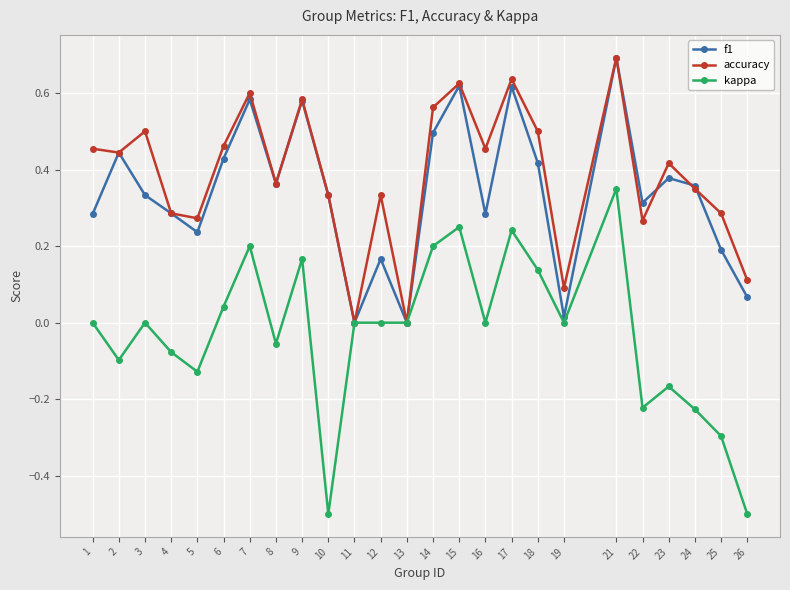

Which series has the largest range (max minus min)?

kappa